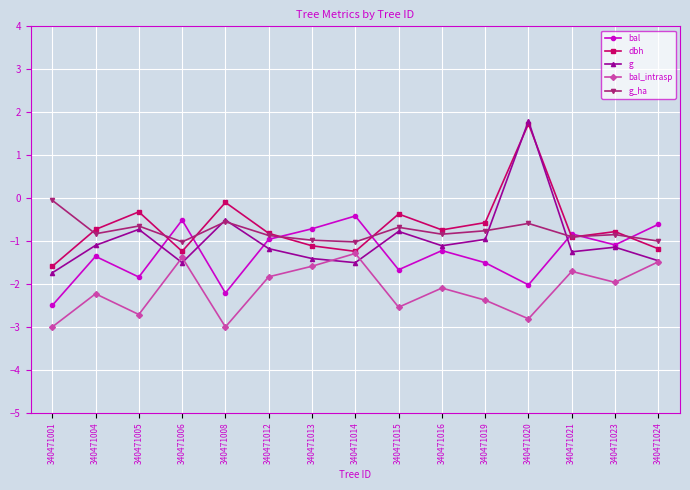

Which series has the largest range (max minus min)?

g